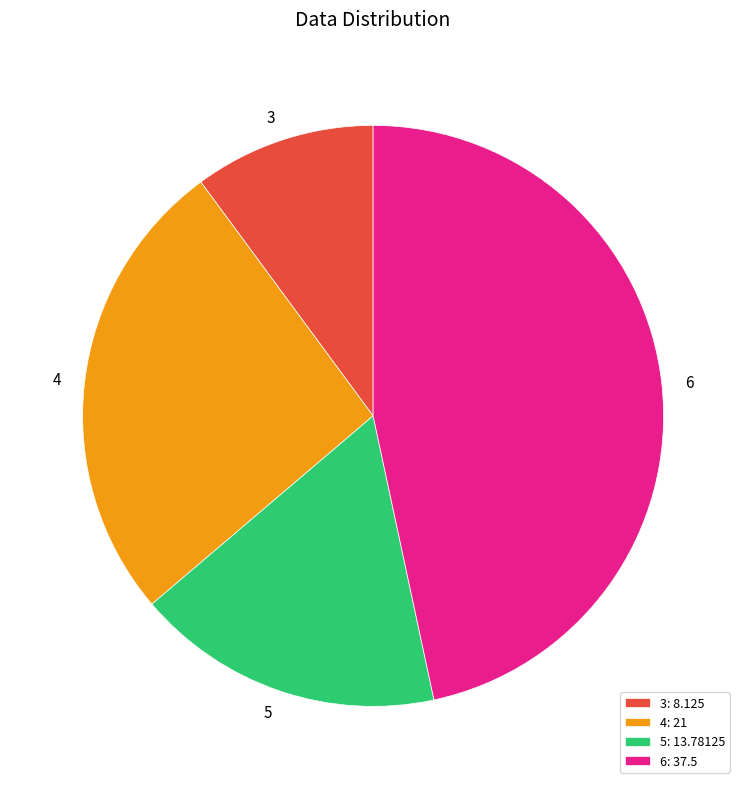

The 6 slice represents 37% of the pie. True or false?

False